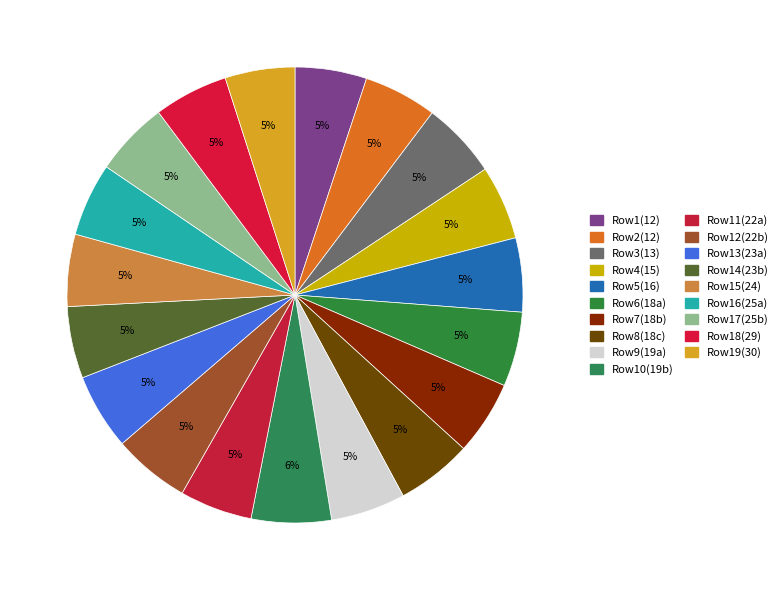

Which category has the smallest portion of the pie?

30